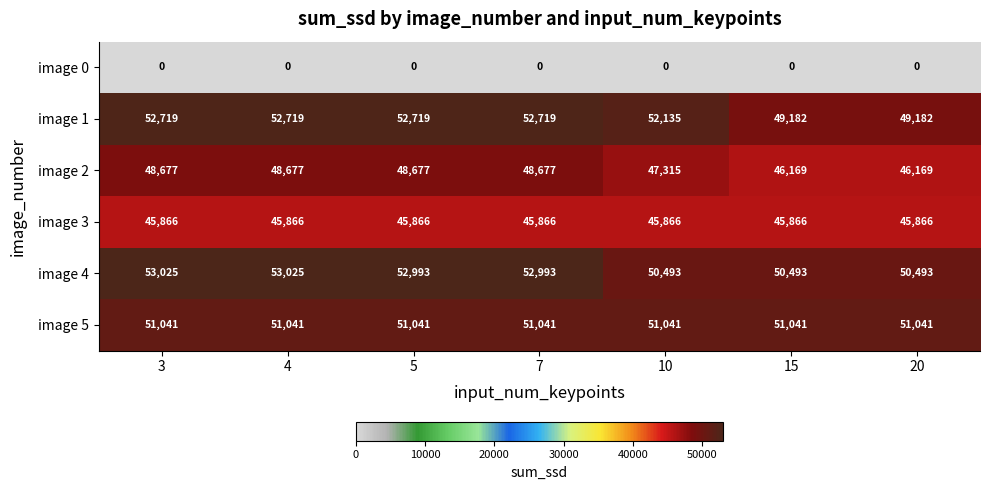

What is the average value of the image 5 series?

51041